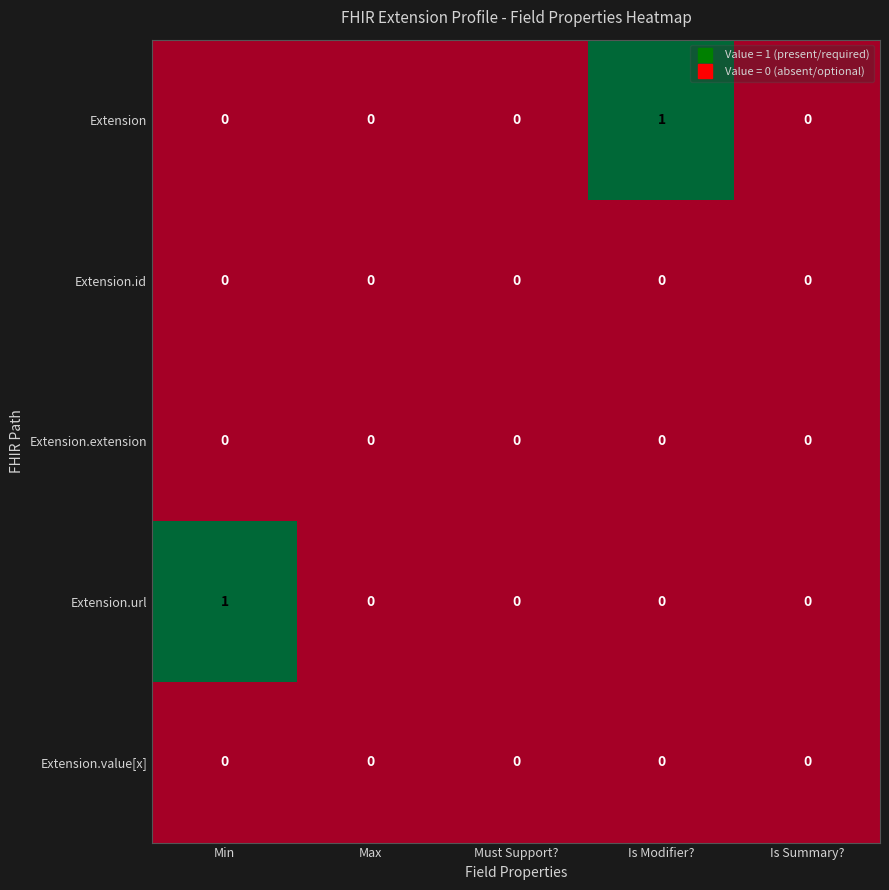

How many Extension.url values are between 0 and 1?

5